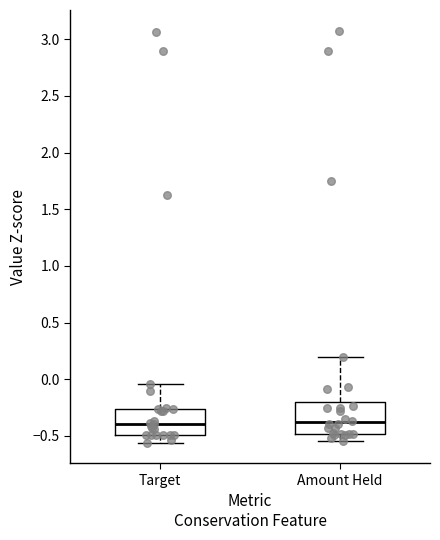

Comparing the boxes themselves (not the whiskers), which one is the tallest?

Amount Held